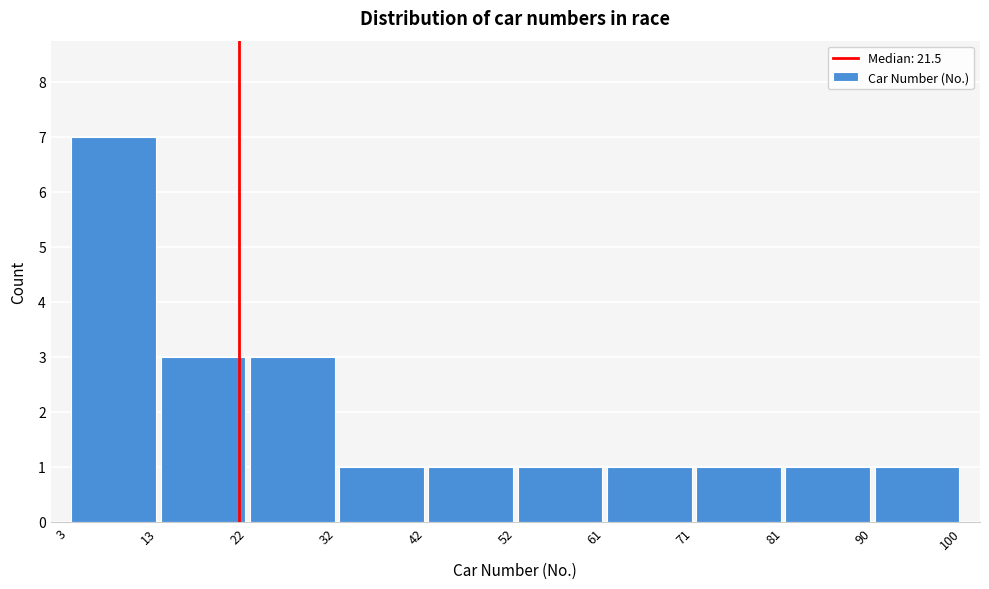

How tall is the bar that spans 42 to 52 on the x-axis? The values are not printed on the chart, so give them approximately, as read against the axis.

1